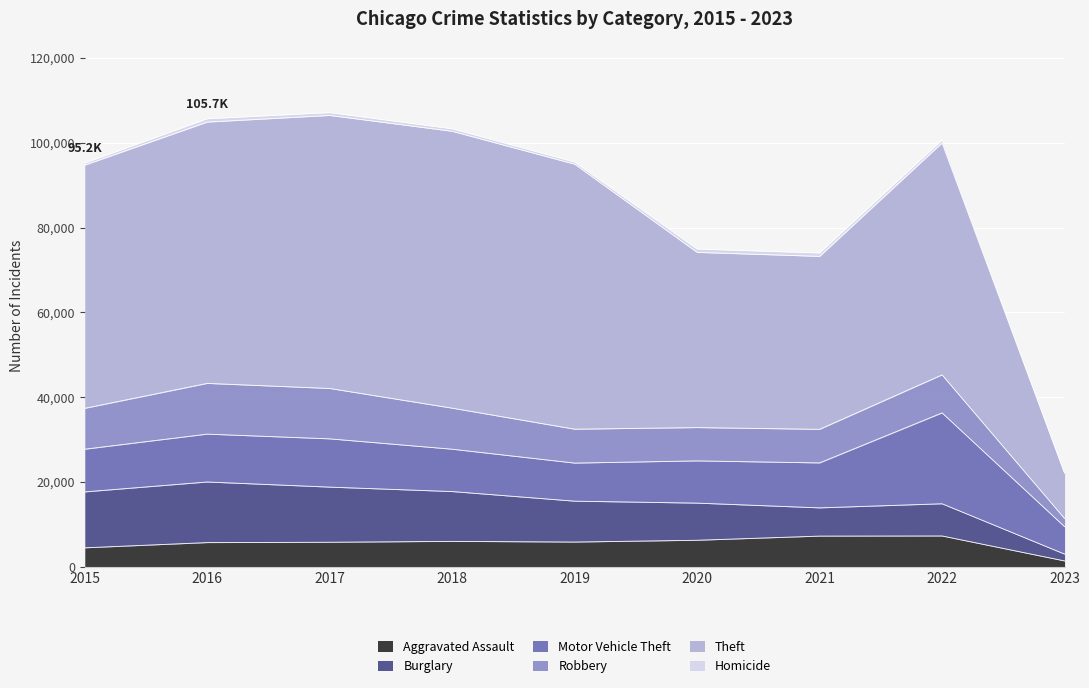

Reading left to right, extract all data points from this chart.

Aggravated Assault: 4480	5712	5793	6001	5841	6263	7243	7273	1391
Burglary: 13184	14289	13001	11746	9639	8757	6658	7593	1609
Motor Vehicle Theft: 10068	11286	11380	9984	8977	9956	10598	21424	6462
Robbery: 9638	11960	11880	9679	7994	7855	7918	8969	1926
Theft: 57350	61619	64381	65285	62486	41313	40784	54701	10705
Homicide: 496	786	672	589	498	787	804	714	105